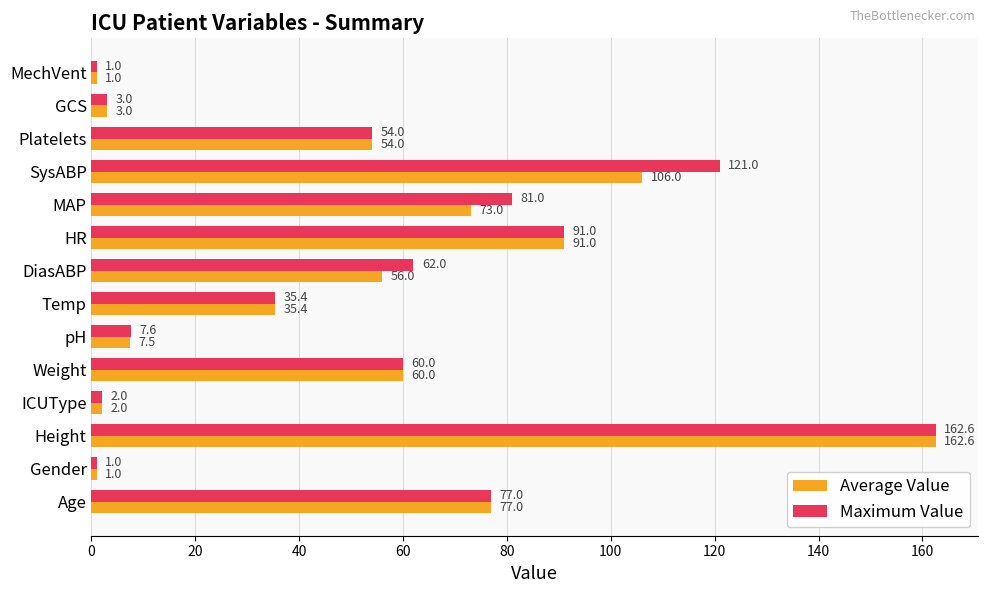

At which category is the sum across all series the highest?

Height